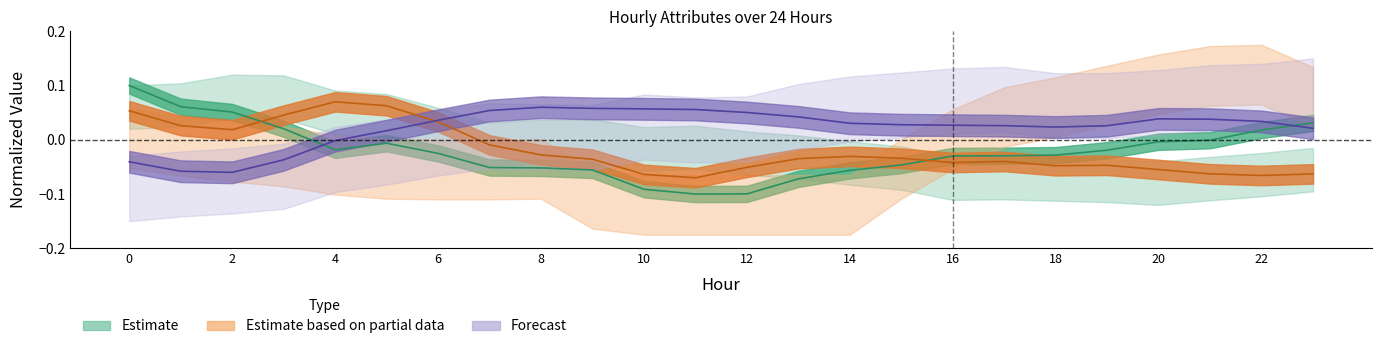

Is the value of ATT14 at 1 greater than the value of ATT10 at 20?

No